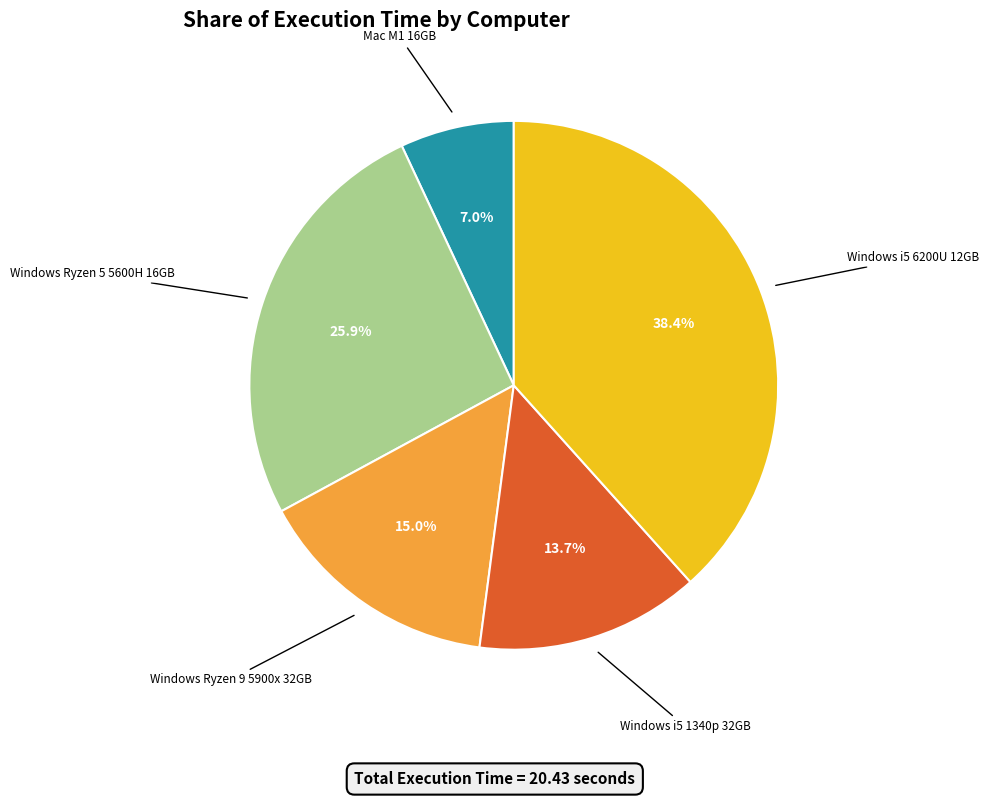

Does any single category account for the majority?

No